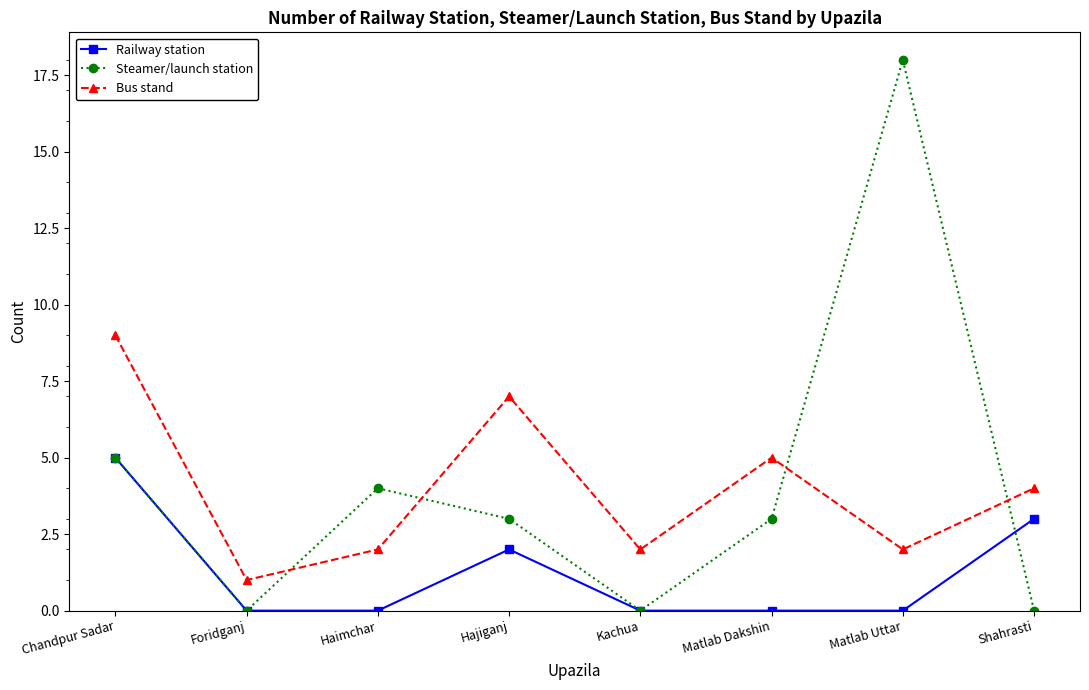

Where is Steamer/launch station nearest to the value 9?

Chandpur Sadar